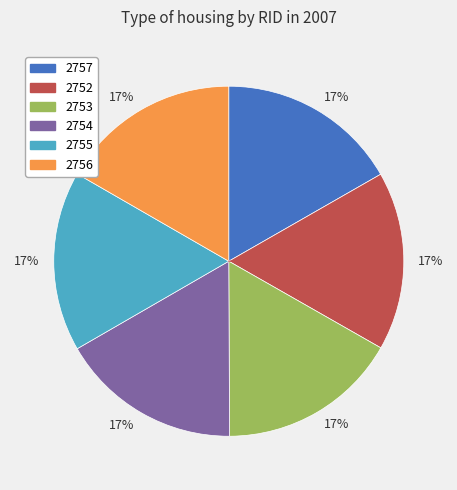

Is there any slice that represents more than half of the pie?

No